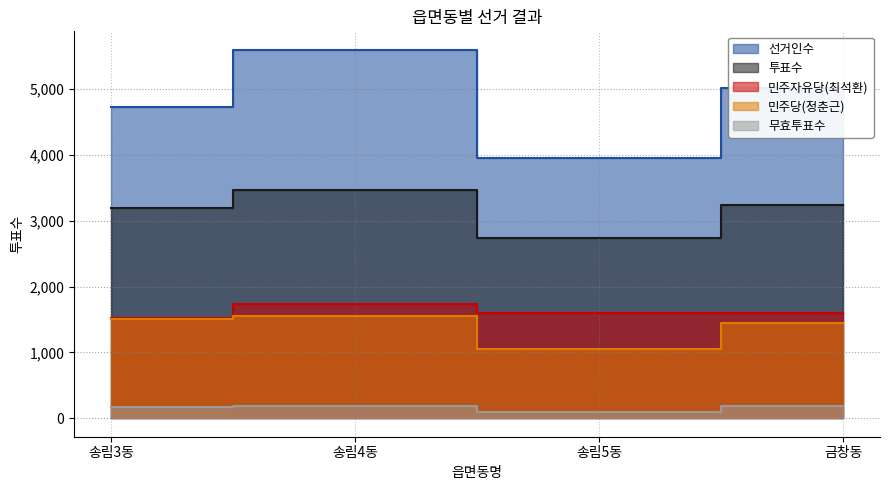

Which series has the largest range (max minus min)?

선거인수